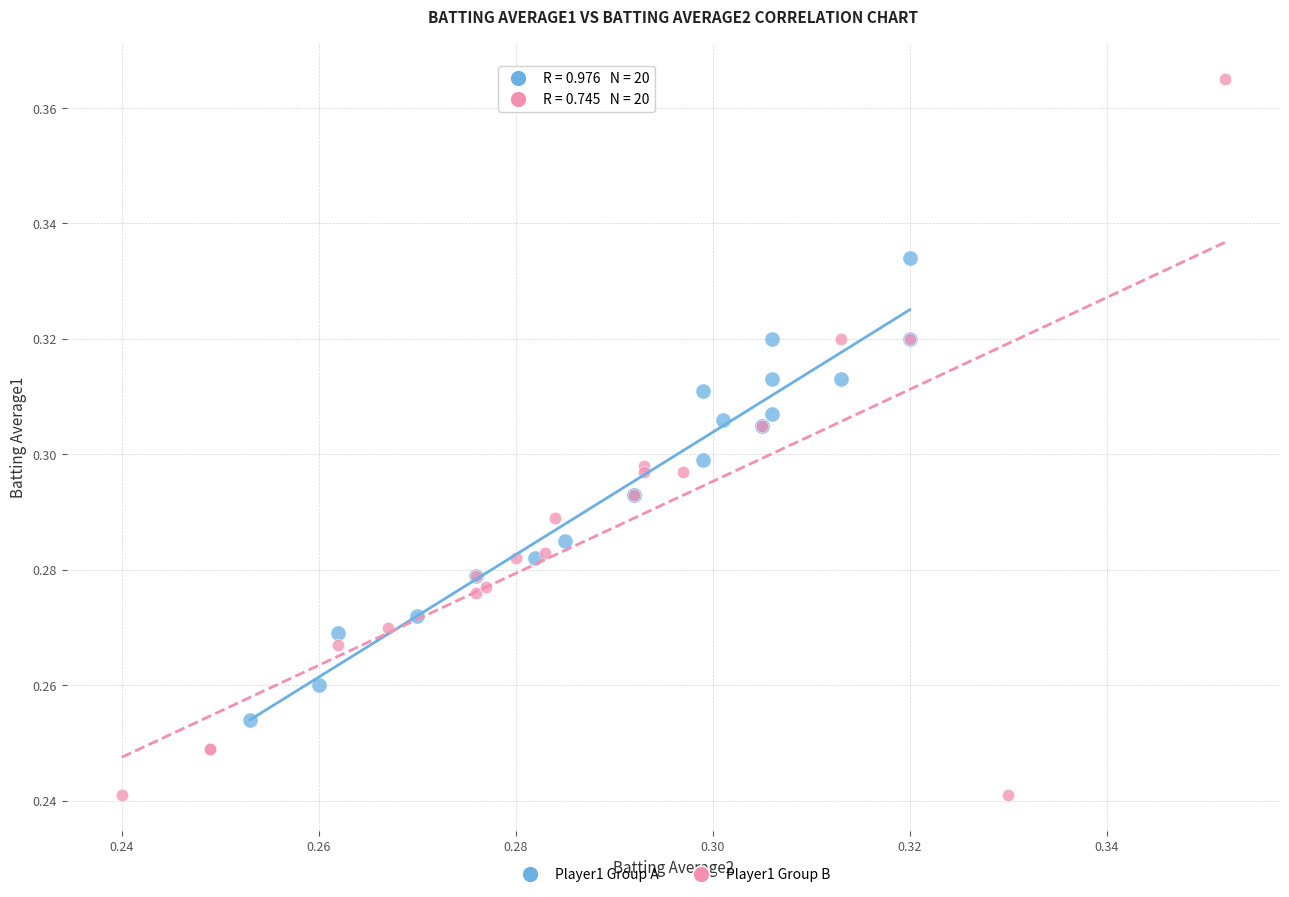

Which series reaches the maximum Y coordinate?

Player1 Group B